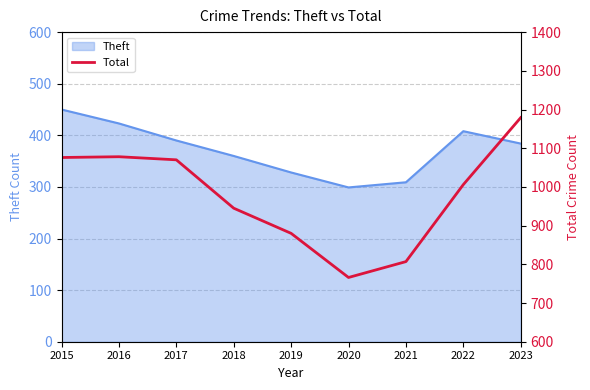

The value at 2018 is 945. True or false?

True